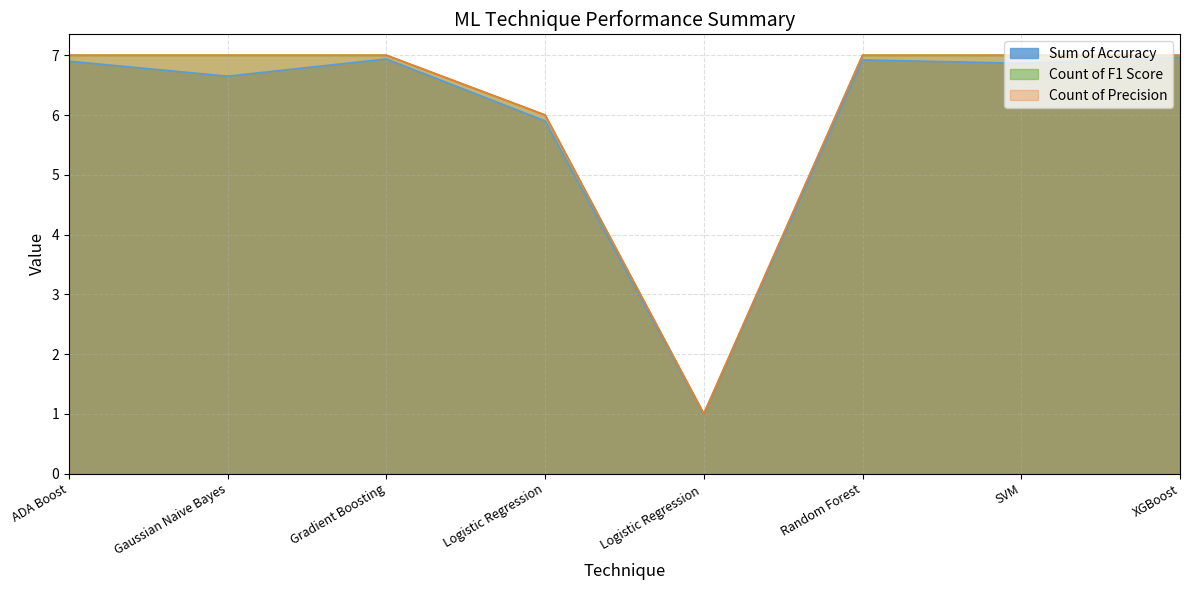

The Sum of Accuracy series shows 3.2 at Logistic Regression. True or false?

False